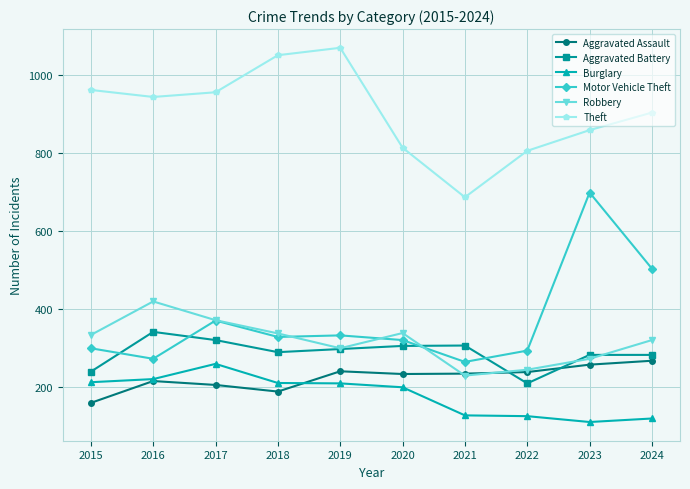

How many times do Aggravated Battery and Motor Vehicle Theft cross each other?

4